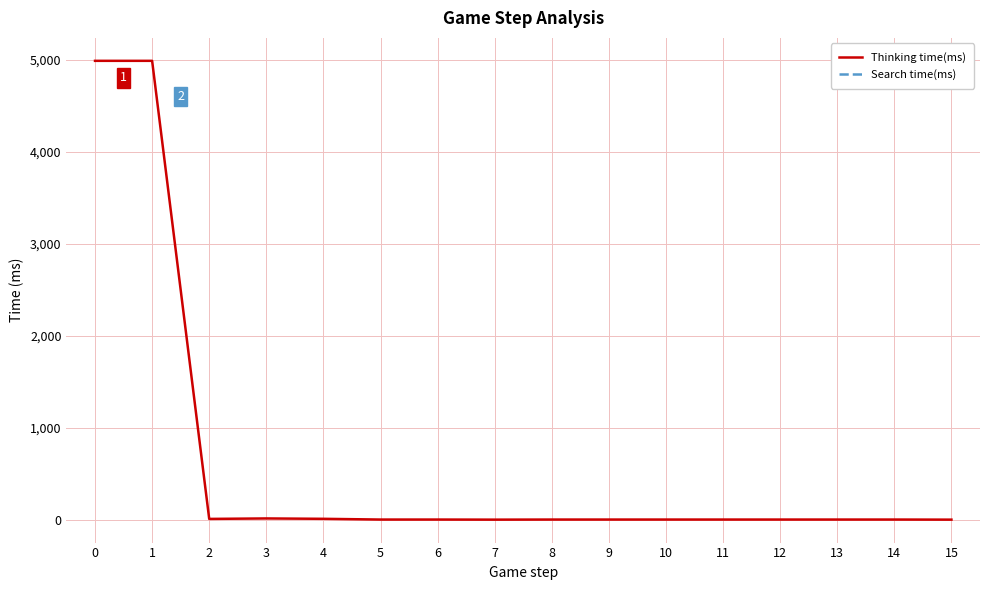

Between 11 and 7, which is larger?

11